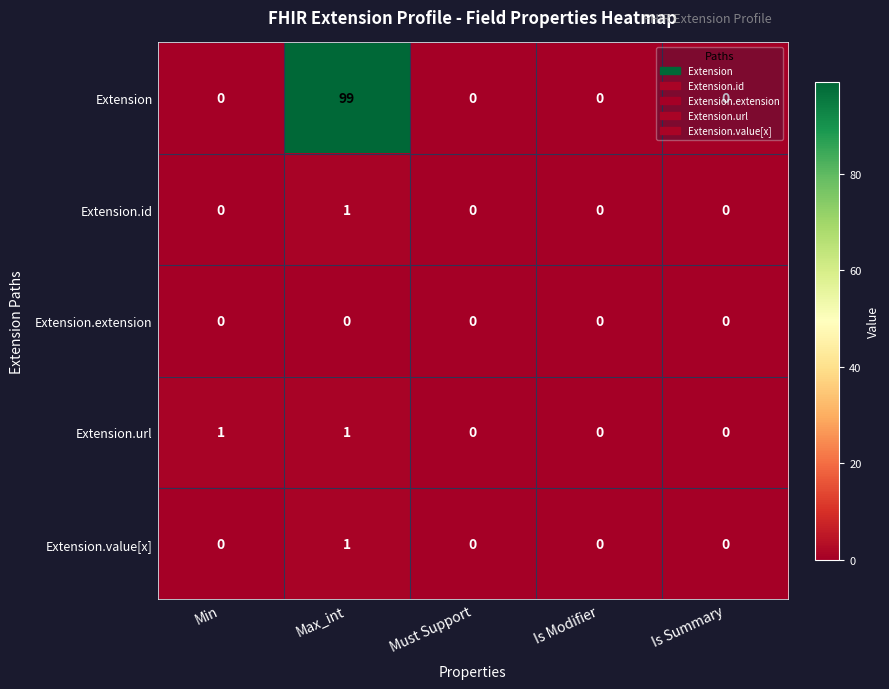

How many Extension.id values are between 0 and 1?

5